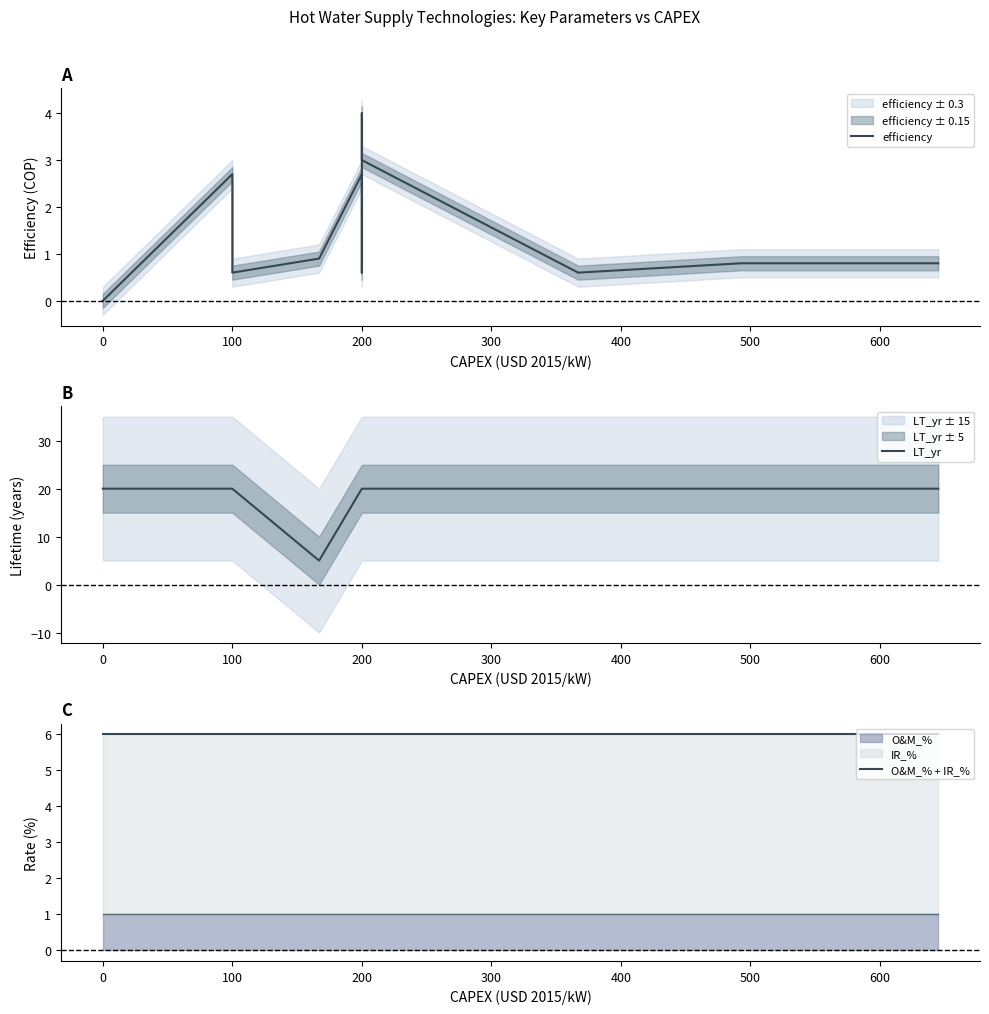

What is the difference between the maximum and minimum values in the LT_yr series?

15.0